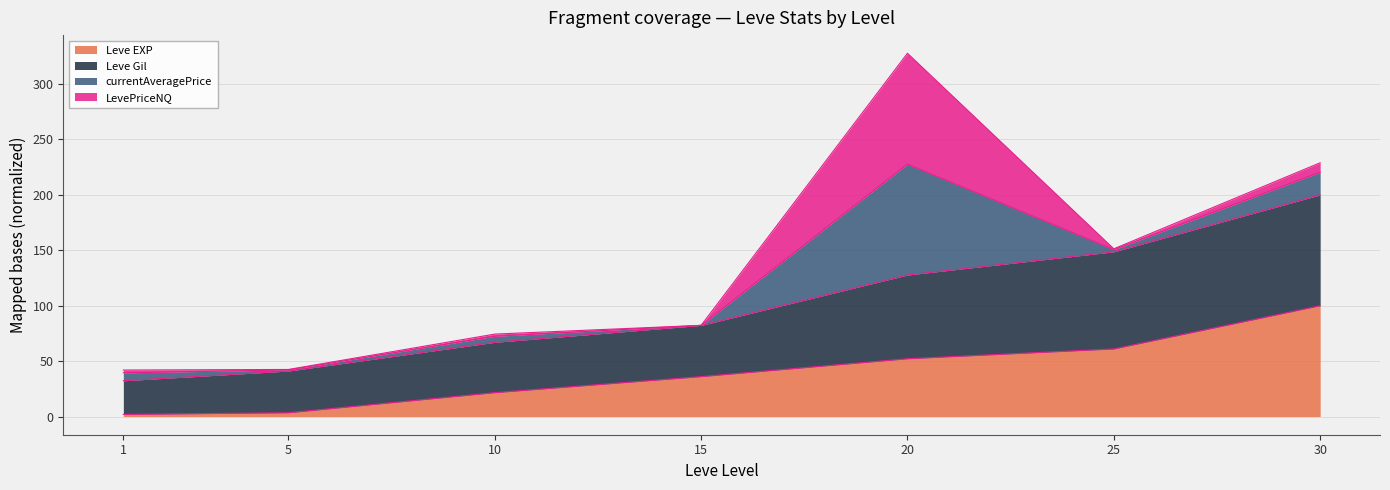

True or false: Leve EXP has a value of 21.6 at 10.

True